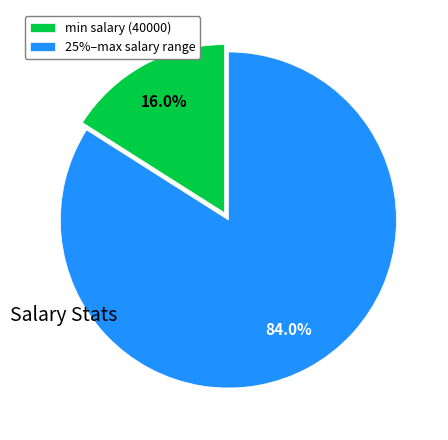

Does 25%–max salary range represent more than half of the total?

Yes